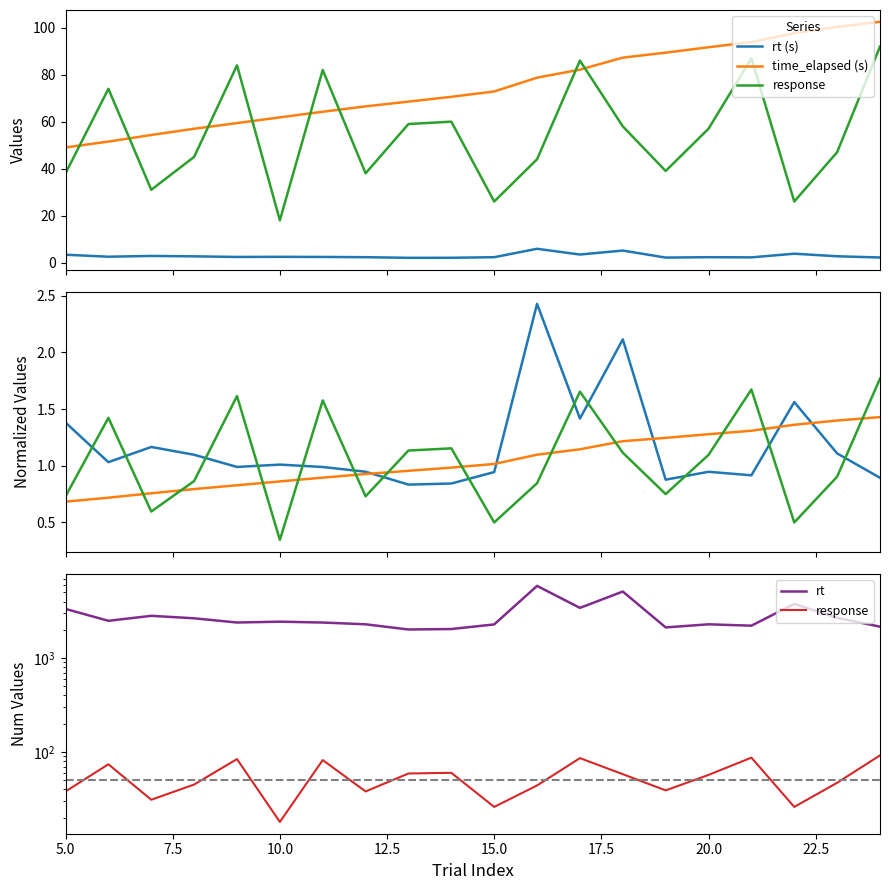

Does the chart have visible grid lines?

No